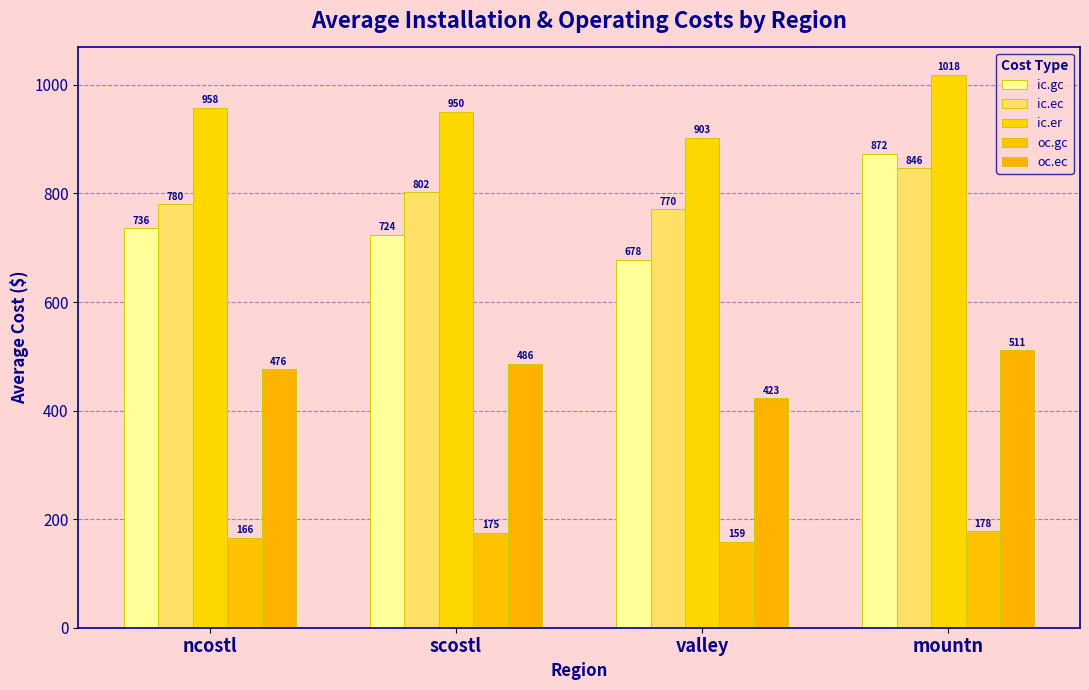

At mountn, list the series in order from smallest to largest.

oc.gc, oc.ec, ic.ec, ic.gc, ic.er